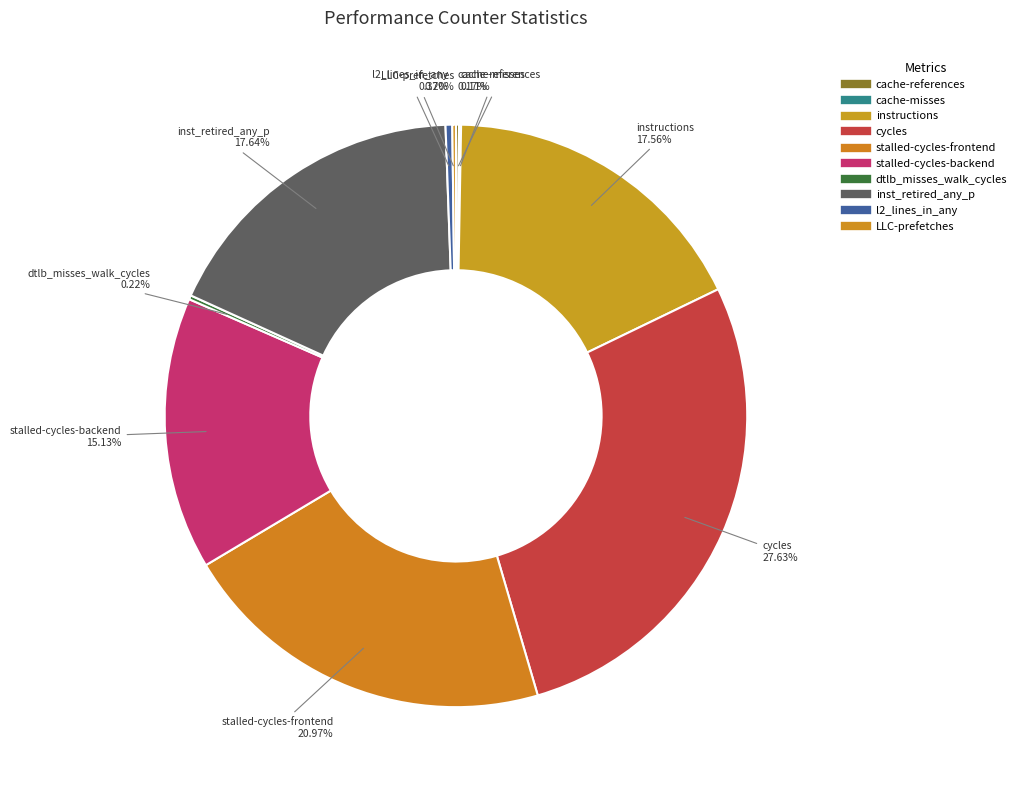

What is the change in value from cycles to l2_lines_in_any?

-62540758826